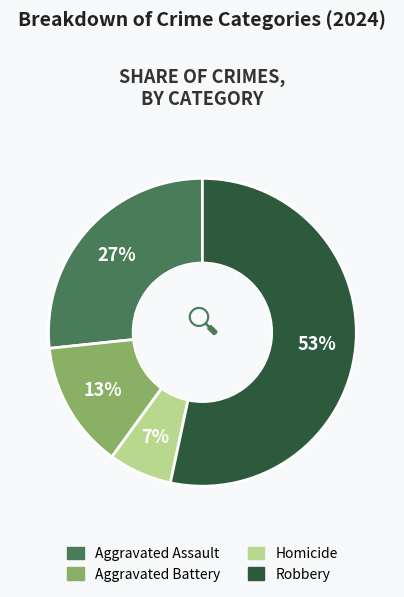

To the nearest percent, what is the difference between the Aggravated Battery and Robbery slice percentages?

40%